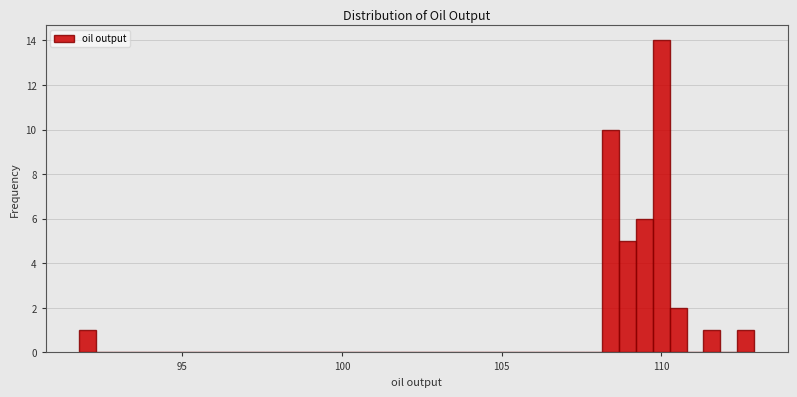

Read against the x-axis, roughly where is the centre of the tallest bar?

110.0